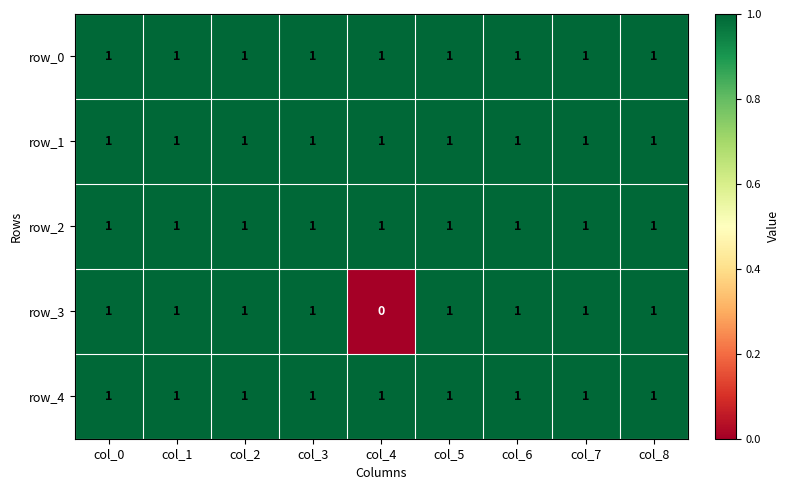

Which series has the largest range (max minus min)?

row_3